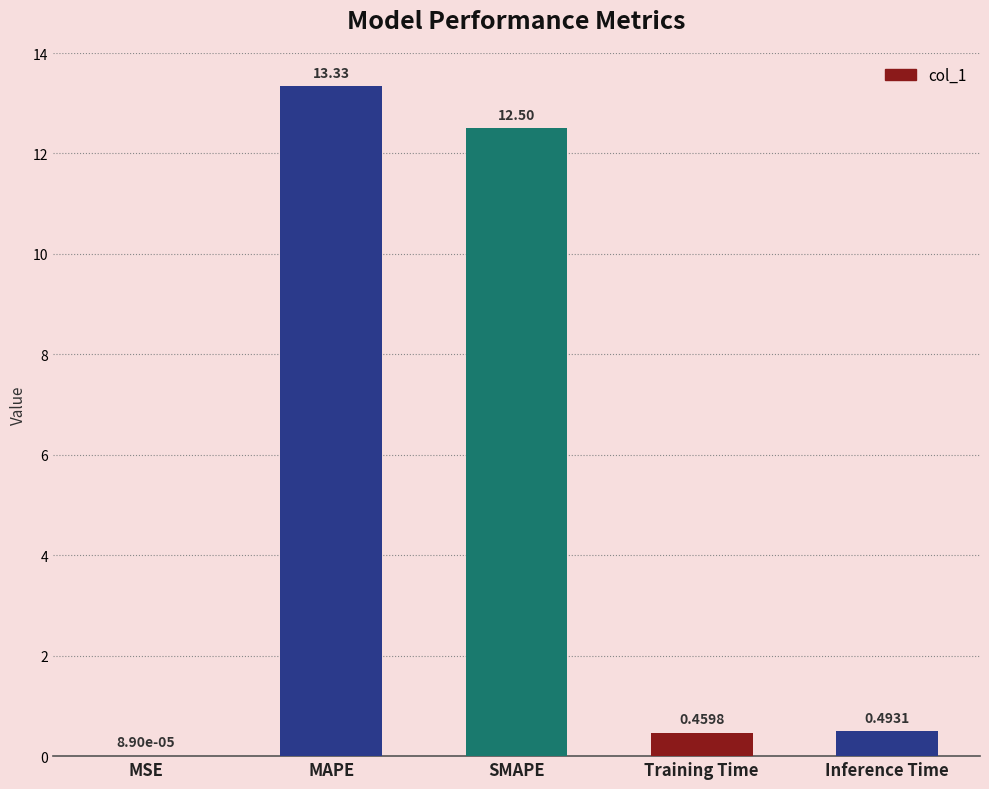

Are the bars grouped side by side (vs. stacked)?

No